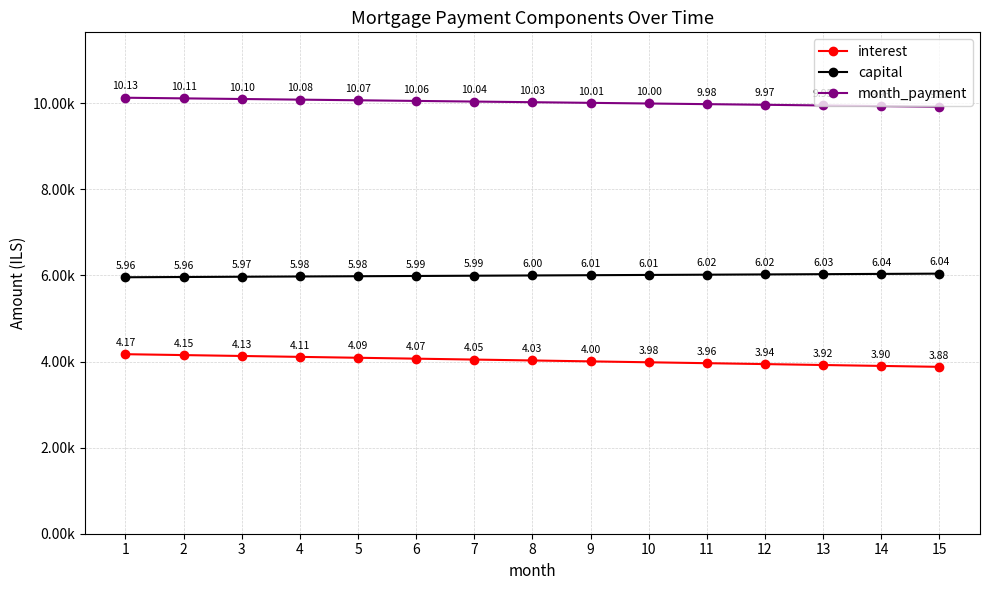

Rank the series by their maximum value, from lowest to highest.

interest, capital, month_payment